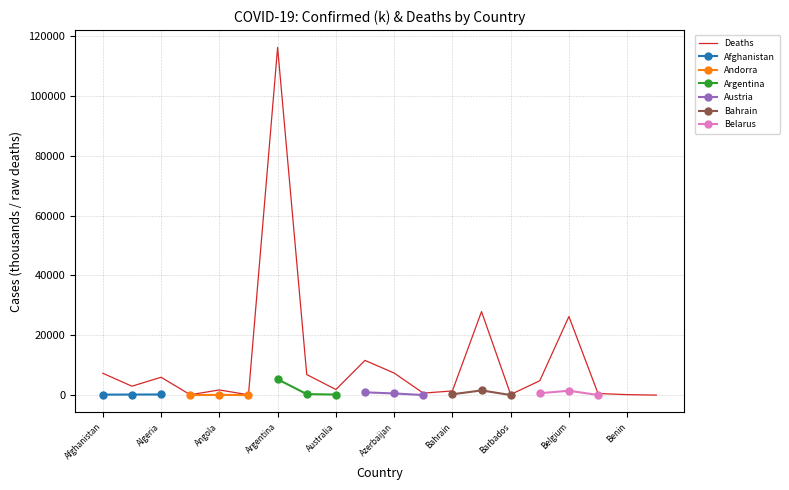

What is the change in value from Afghanistan to Argentina?

+108892